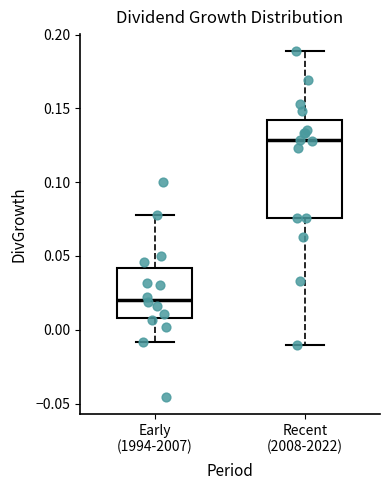

Where does the lower whisker of the box for Recent (2008-2022) end on the y-axis? The values are not printed on the chart, so give them approximately, as read against the axis.

-0.010